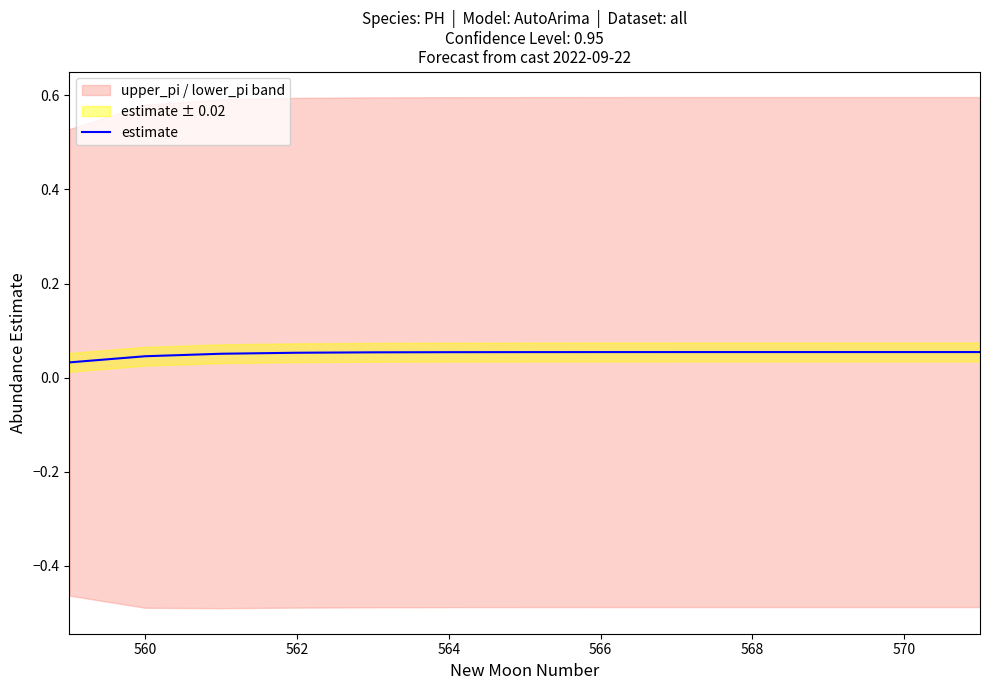

Is it true that estimate equals 0.0 at 570?

False